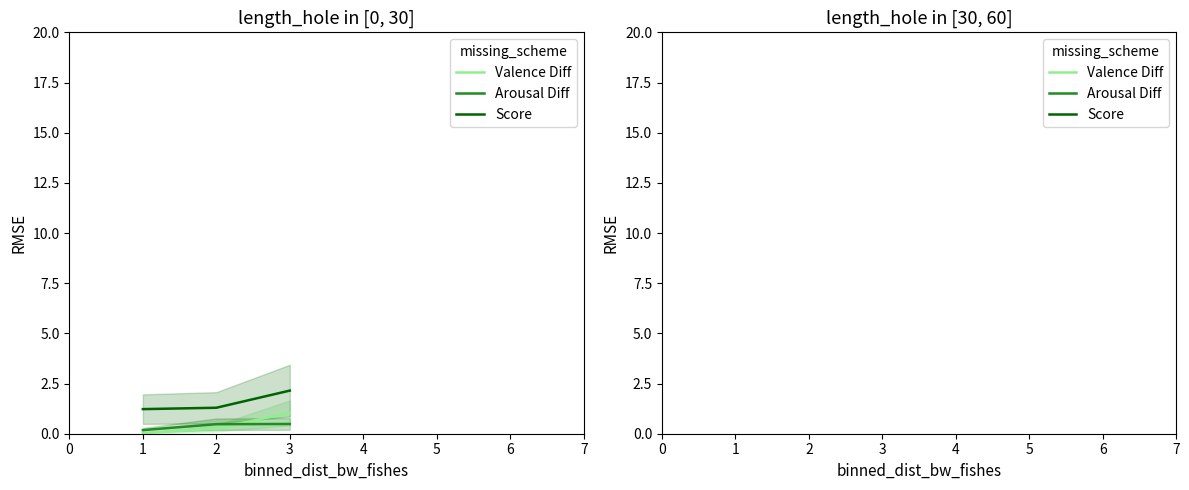

Does the chart display data point markers on the line(s)?

No